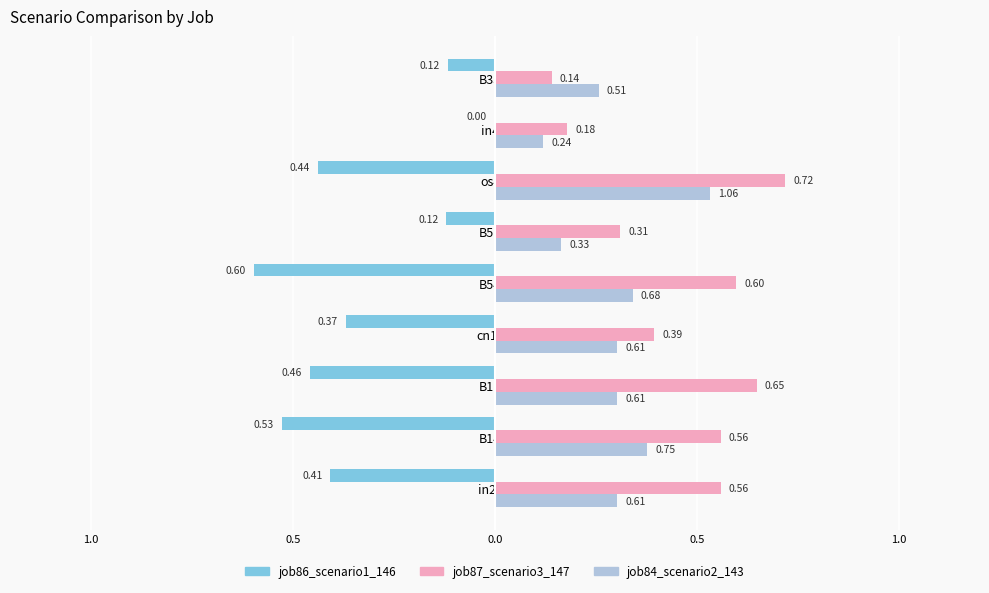

Reading right to left, list all the values displayed in this chart.

job86_scenario1_146: -0.1	0.0	-0.4	-0.1	-0.6	-0.4	-0.5	-0.5	-0.4
job87_scenario3_147: 0.1	0.2	0.7	0.3	0.6	0.4	0.6	0.6	0.6
job84_scenario2_143: 0.3	0.1	0.5	0.2	0.3	0.3	0.3	0.4	0.3